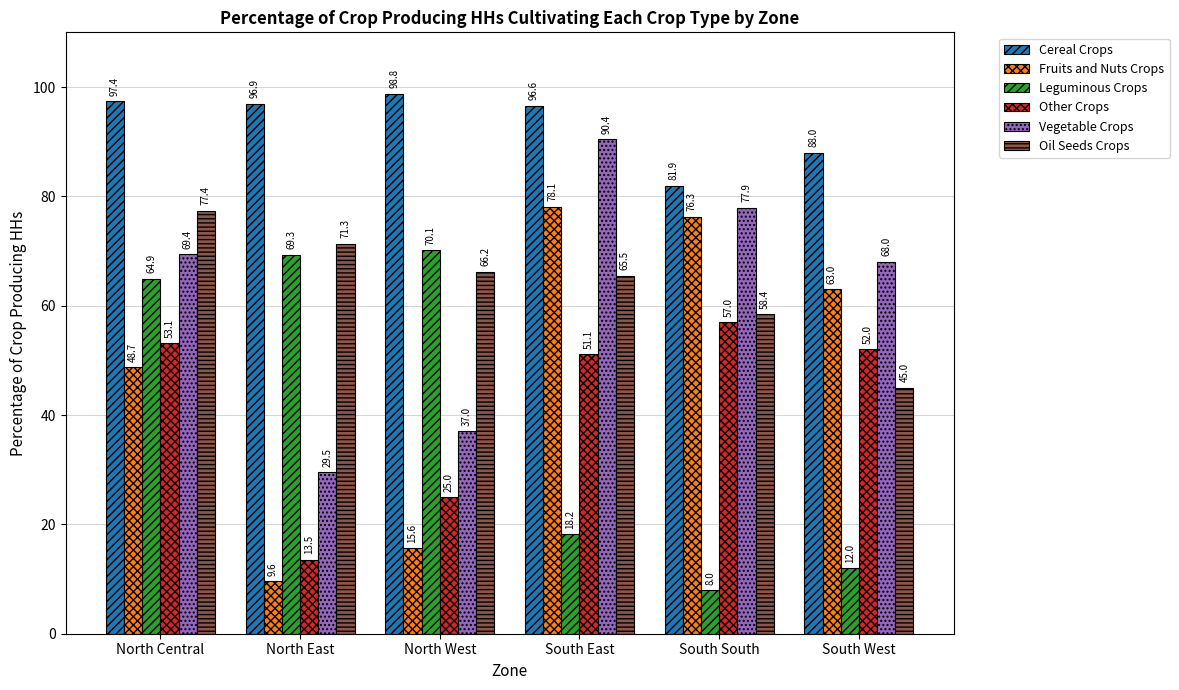

At which category does the chart reach its minimum across all series?

South South